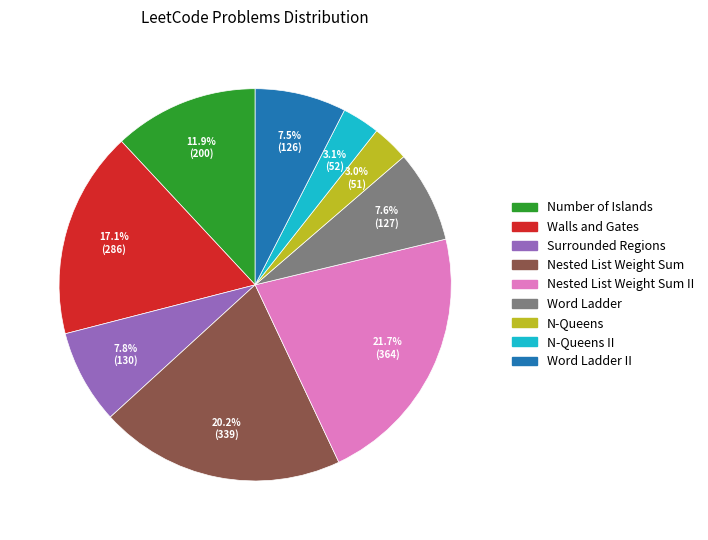

Is there any slice that represents more than half of the pie?

No